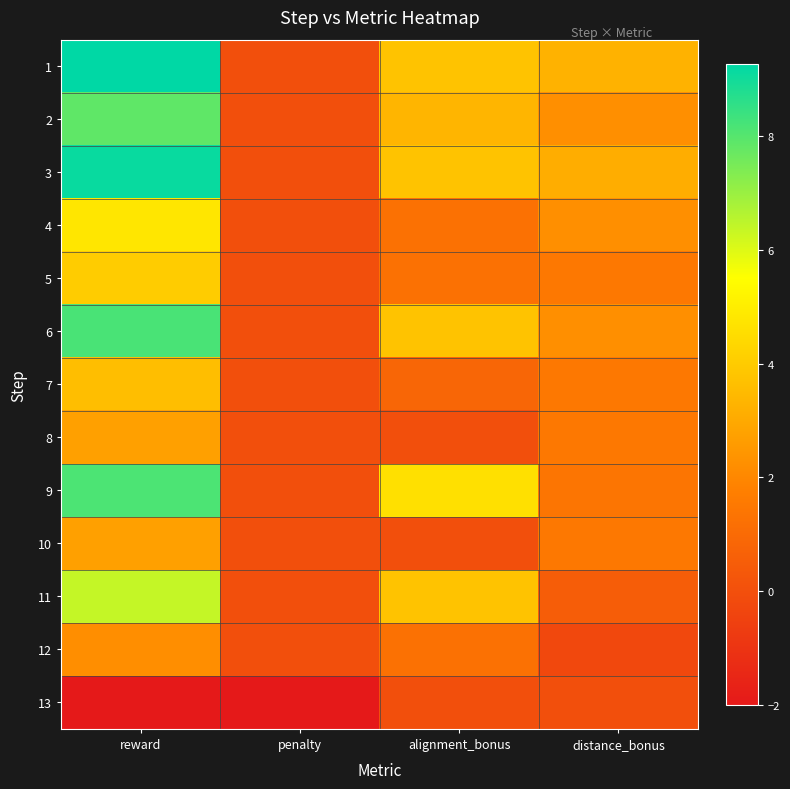

Rank the series at penalty from highest to lowest value.

1, 2, 3, 4, 5, 6, 7, 8, 9, 10, 11, 12, 13